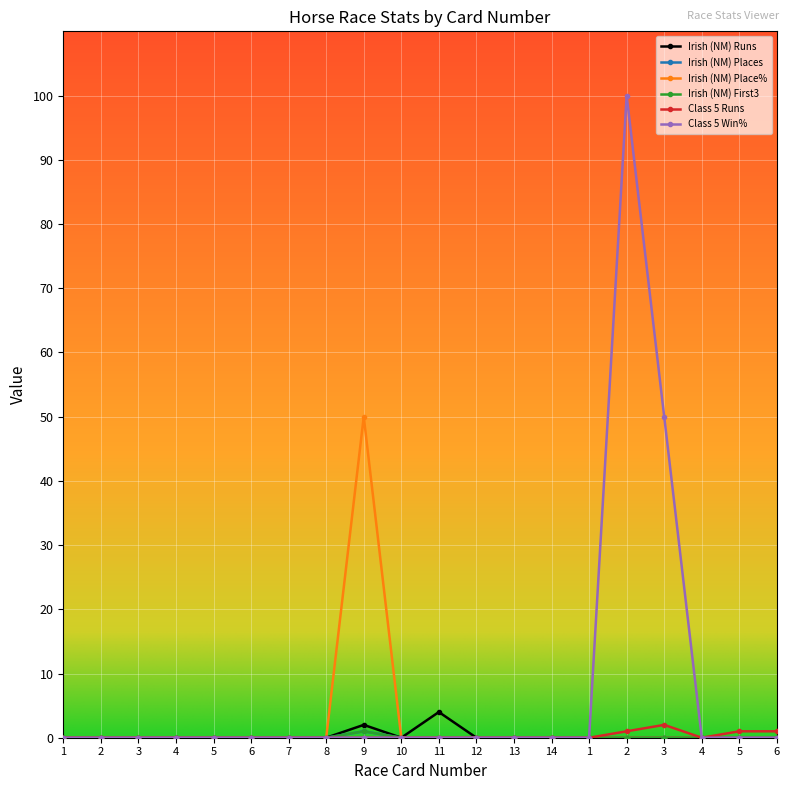

Does the chart have visible grid lines?

Yes